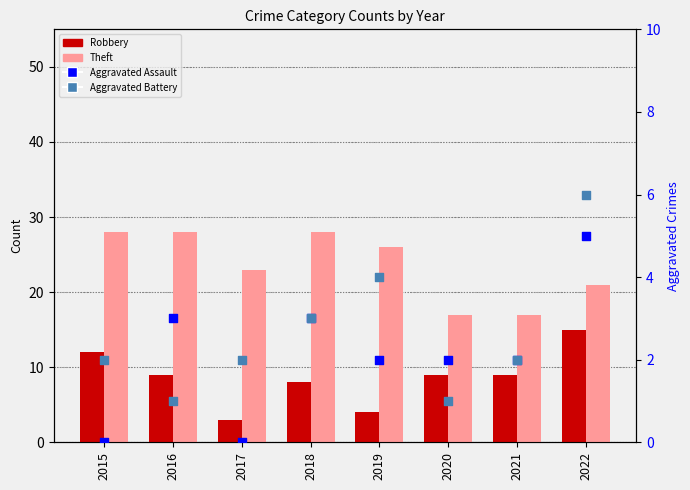

What are all the series names shown in the legend?

Robbery, Theft, Aggravated Assault, Aggravated Battery